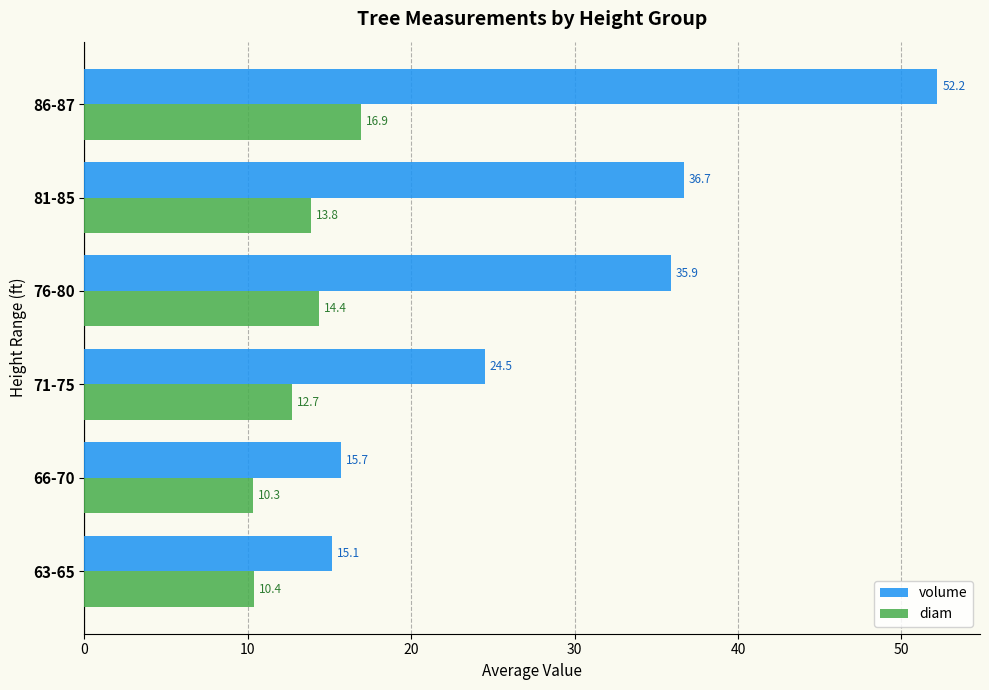

What is the spread (max minus min) of values at 76-80?

21.5